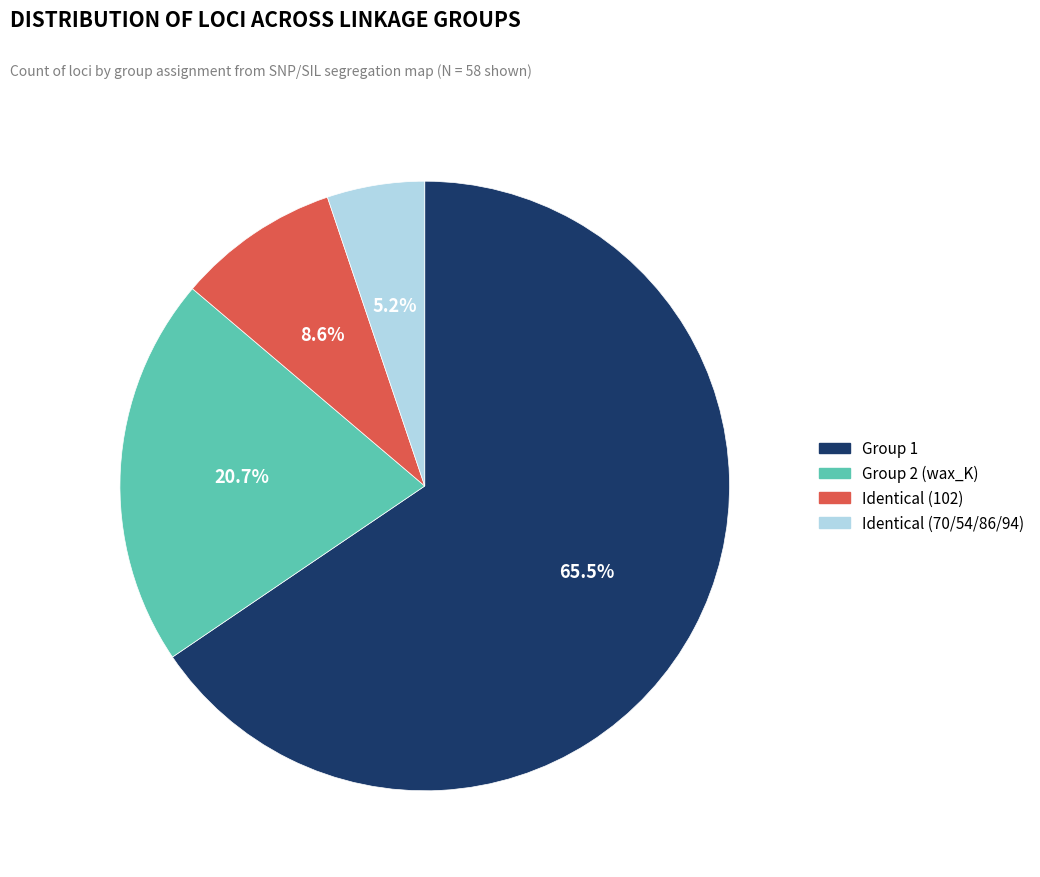

Is there a majority slice in this chart?

Yes